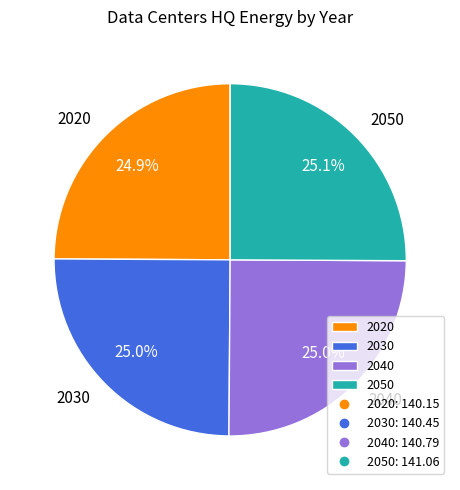

To the nearest percent, what portion does 2030 represent?

25%